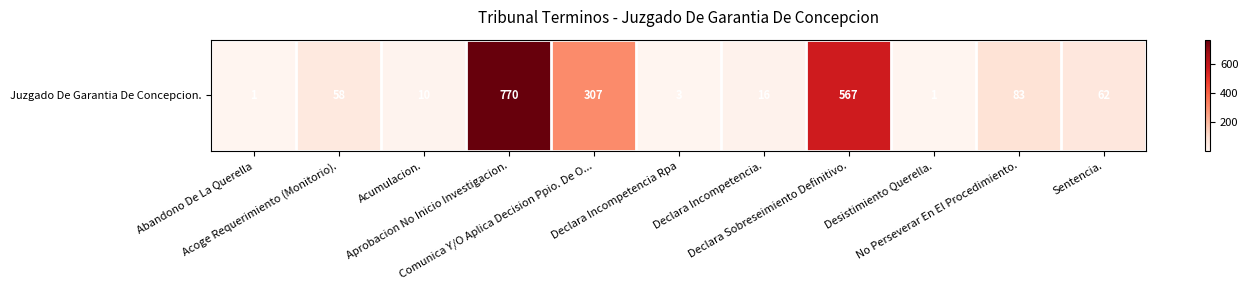

The chart shows a value of 62 at Sentencia.. True or false?

True